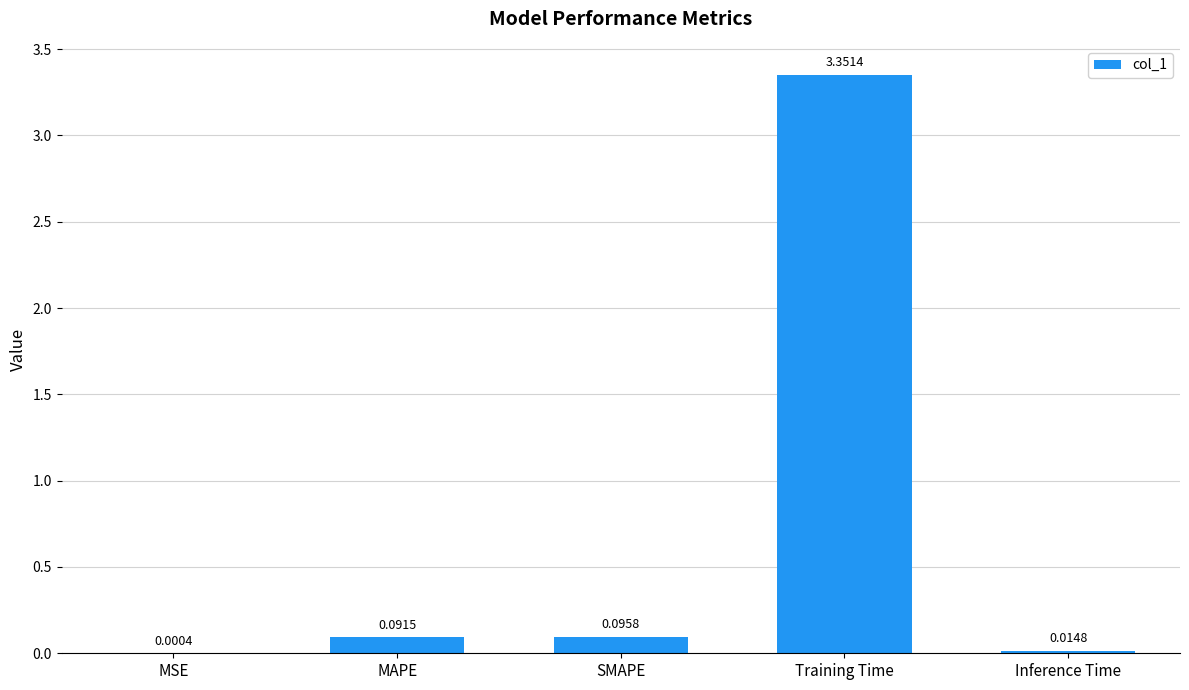

Between Inference Time and MAPE, which is larger?

MAPE